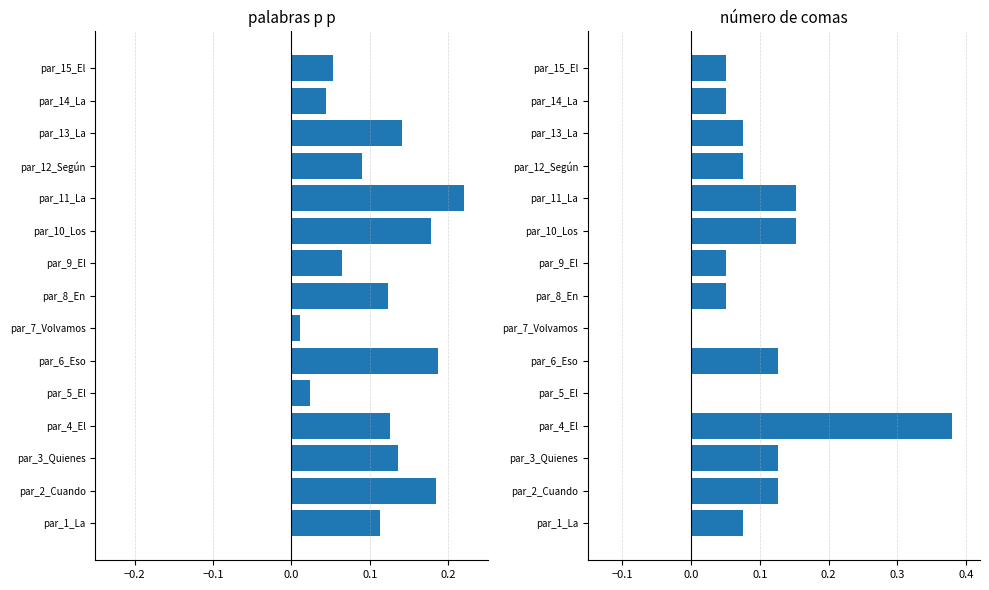

What is the difference between the maximum and minimum values in the número de comas series?

0.4